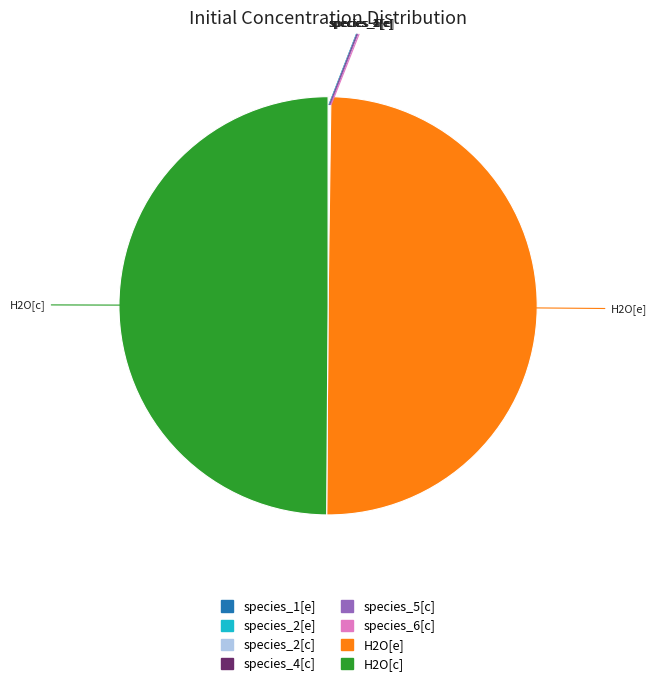

How many slices are in this pie chart?

8